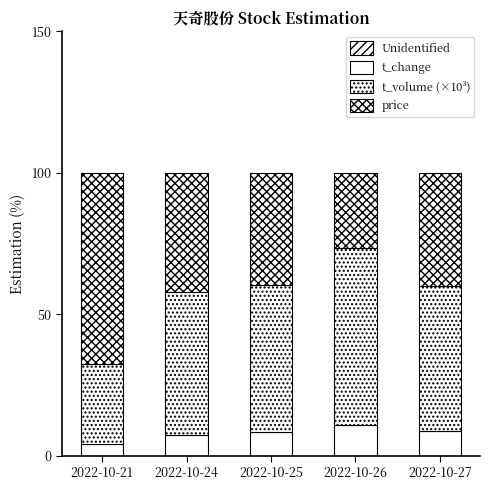

What is the average value of the price series?

43.2